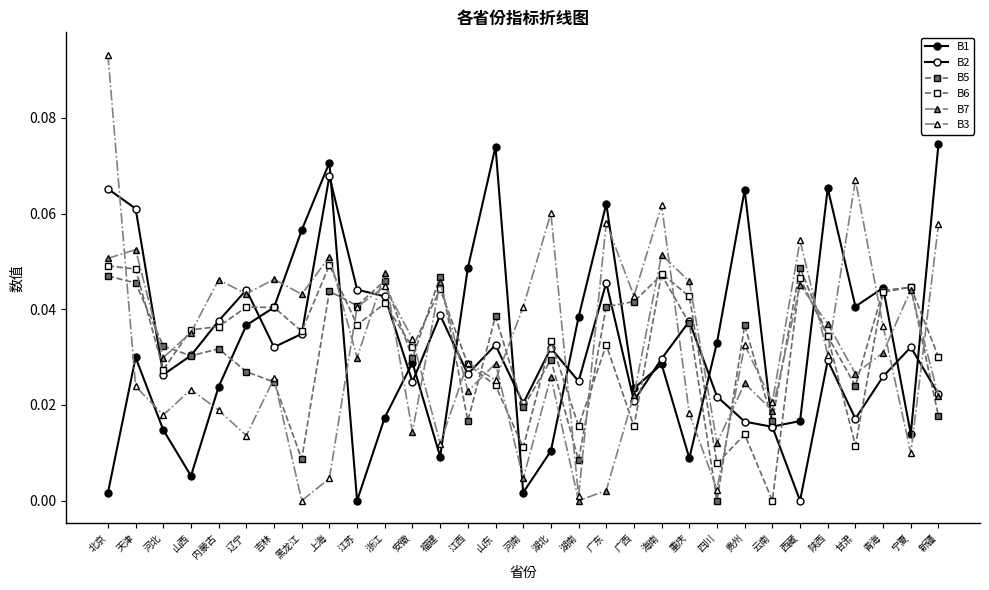

What is the value of the B7 point at the 1st from the left?

0.1